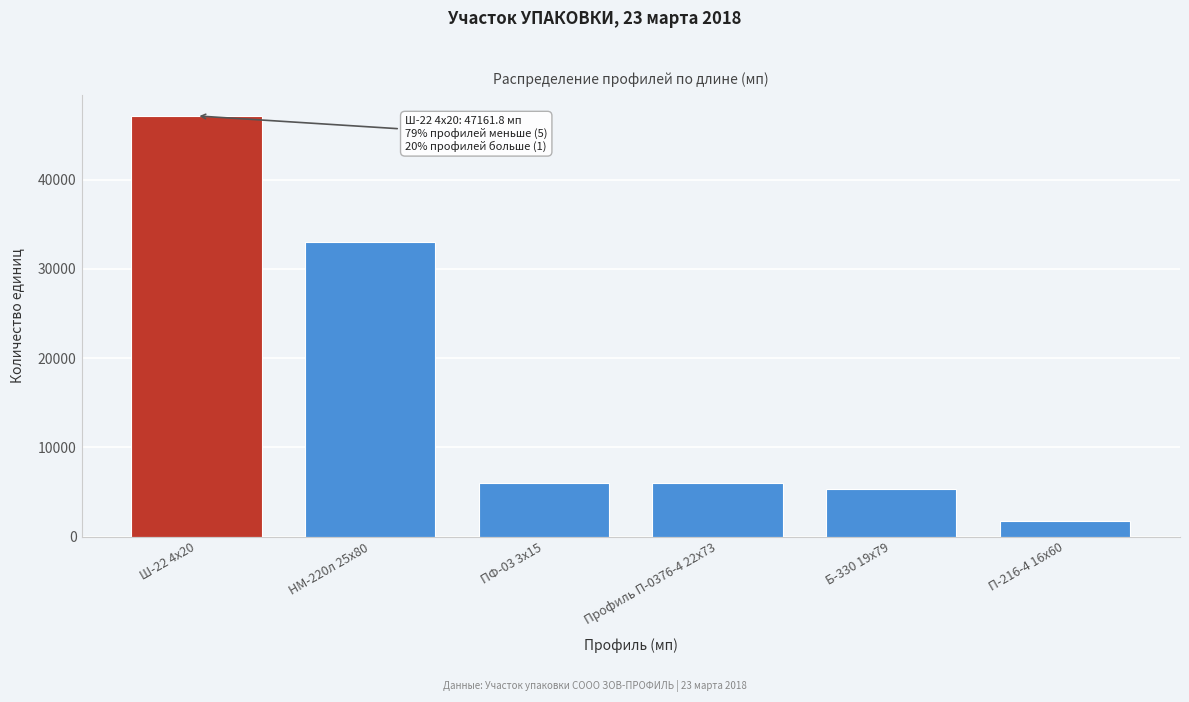

What is the label of the 6th bar from the left?

П-216-4 16х60